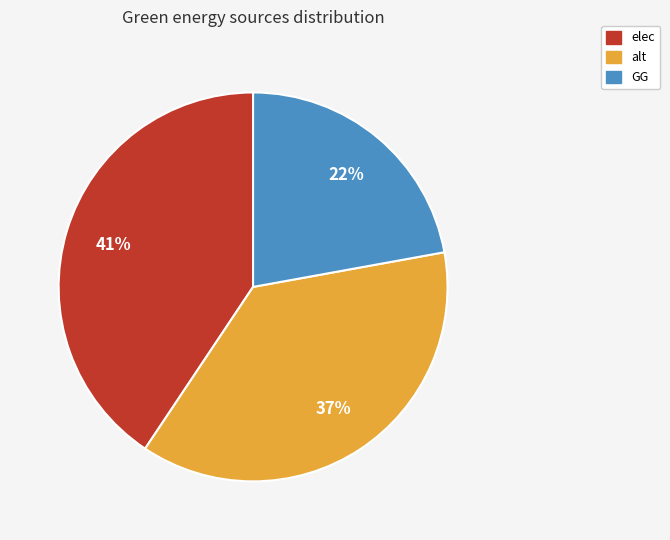

Rank the categories by value from highest to lowest.

elec, alt, GG